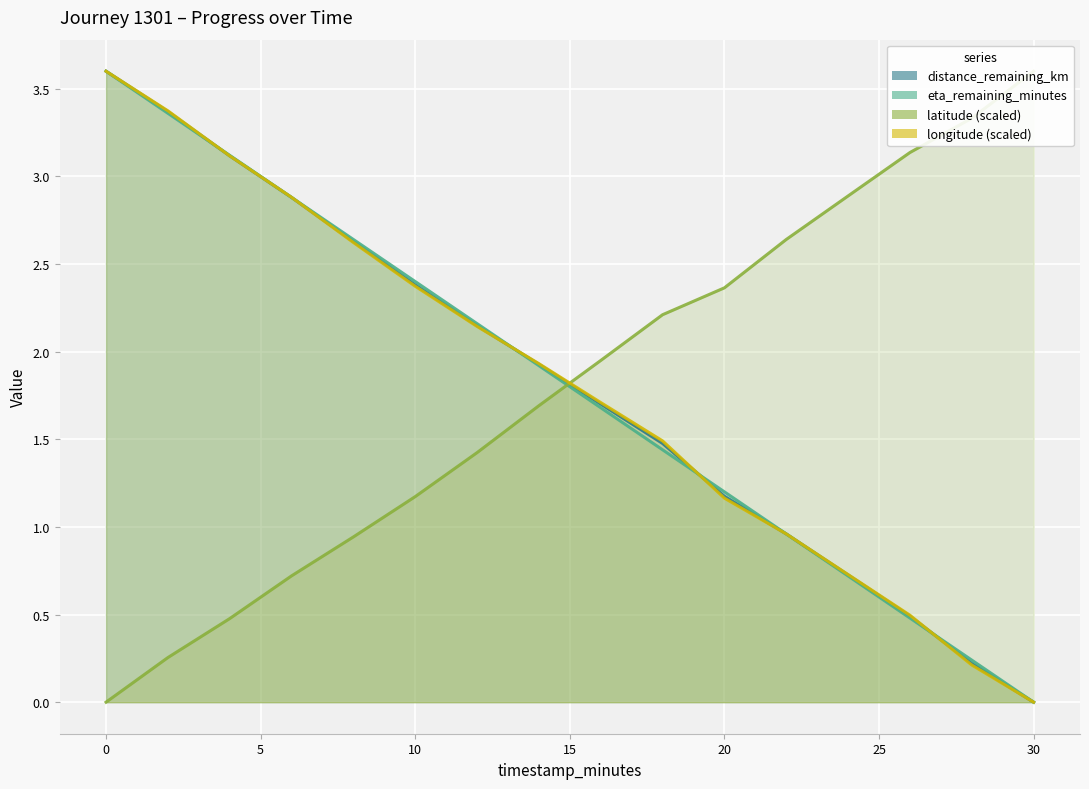

What is the average value of the latitude_offset series?

1.8